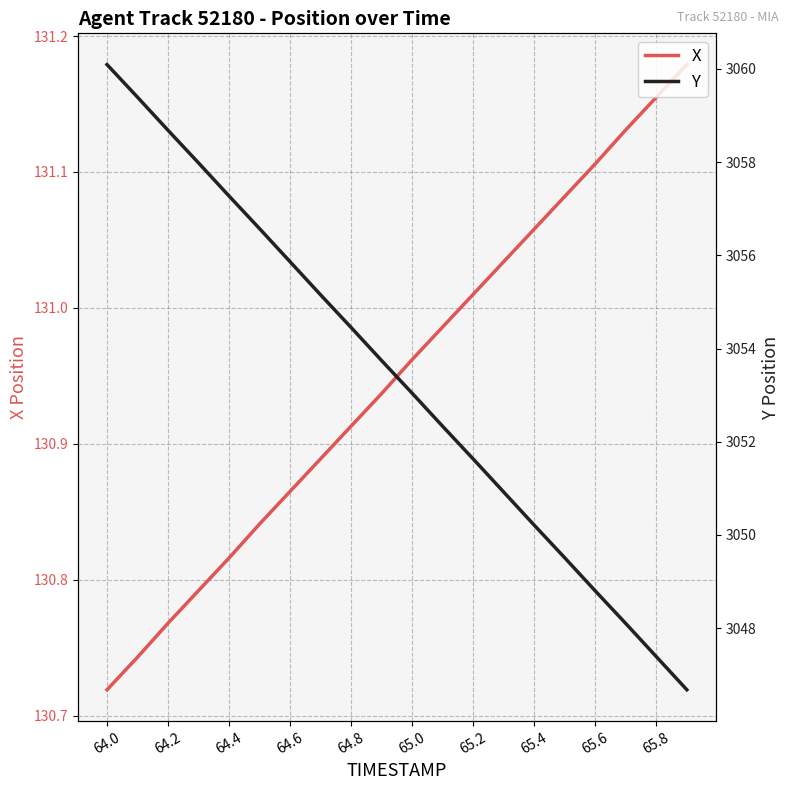

Is it true that X equals 192.4 at 64.6?

False